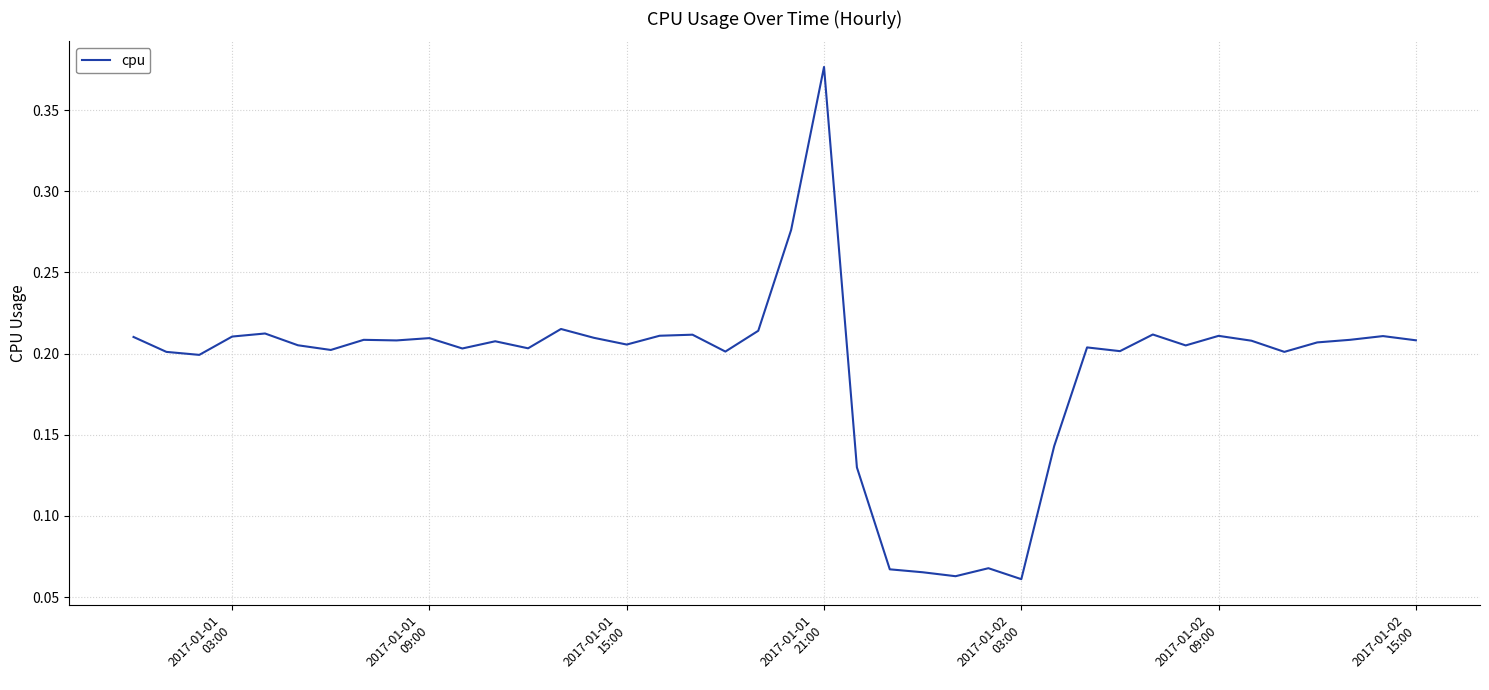

How many lines are shown in the chart?

1